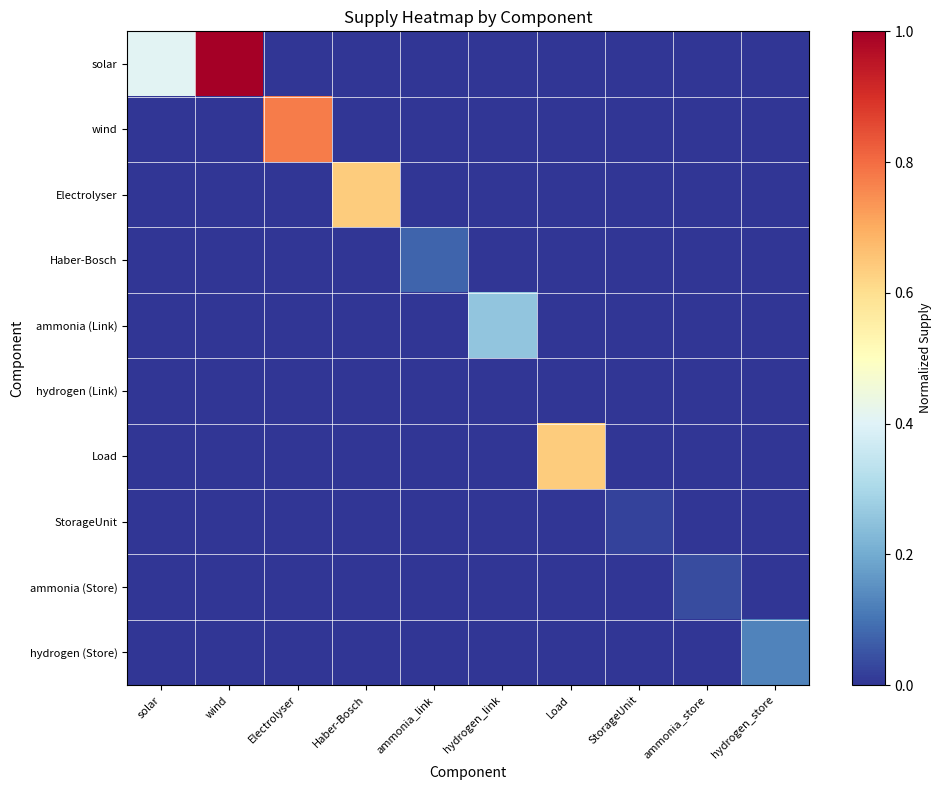

At which category does the chart reach its peak across all series?

wind